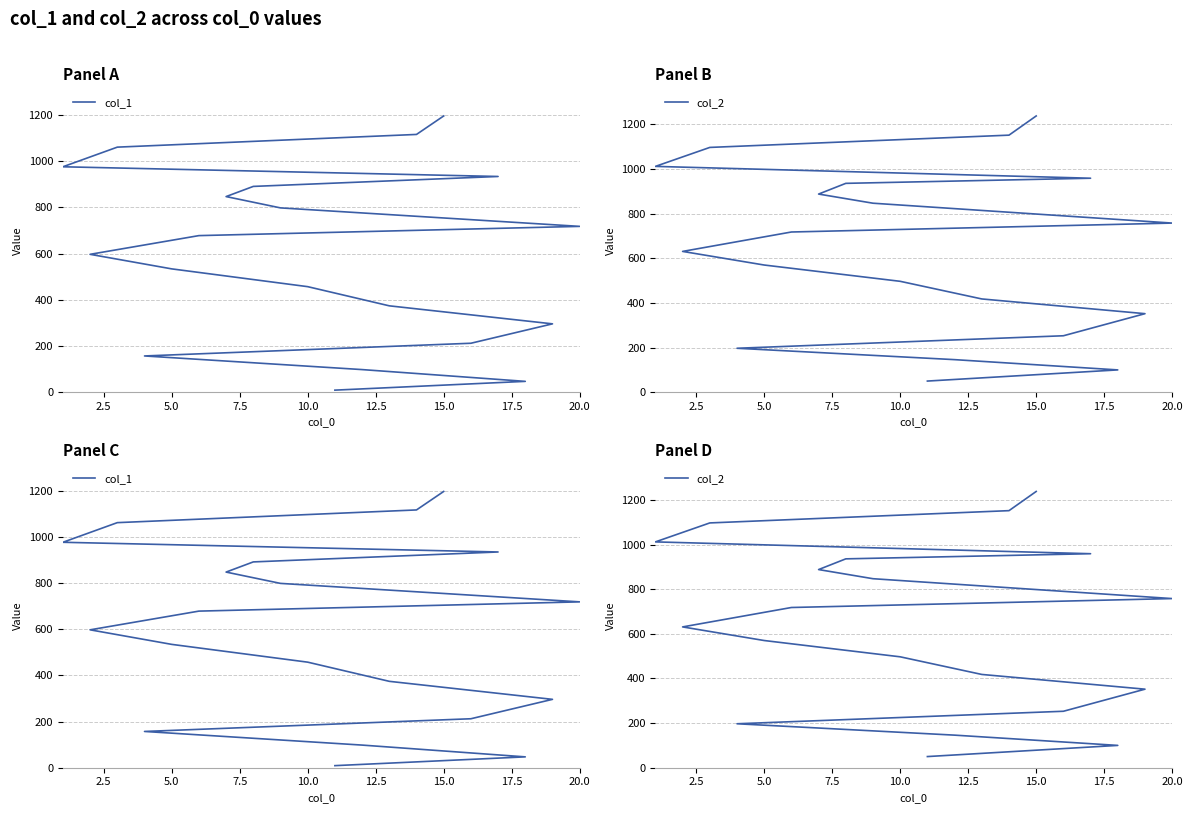

What are all the series names shown in the legend?

col_1, col_2